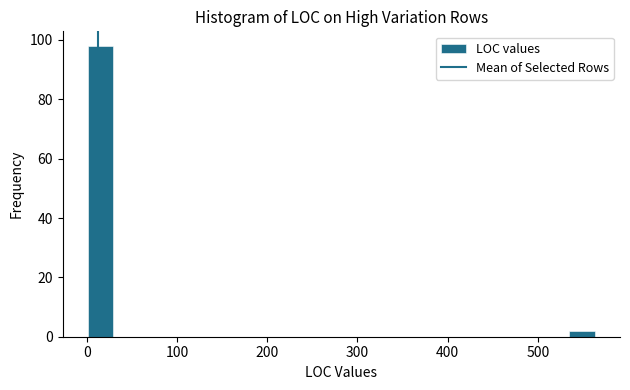

Read against the x-axis, roughly where is the centre of the tallest bar?

20